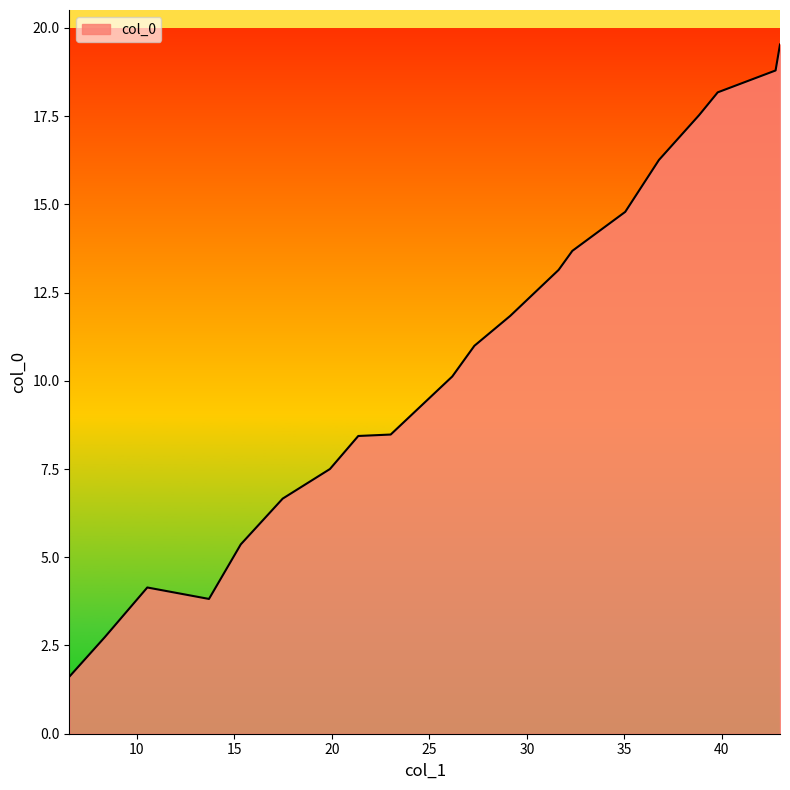

What is the maximum value shown in the chart?

19.5